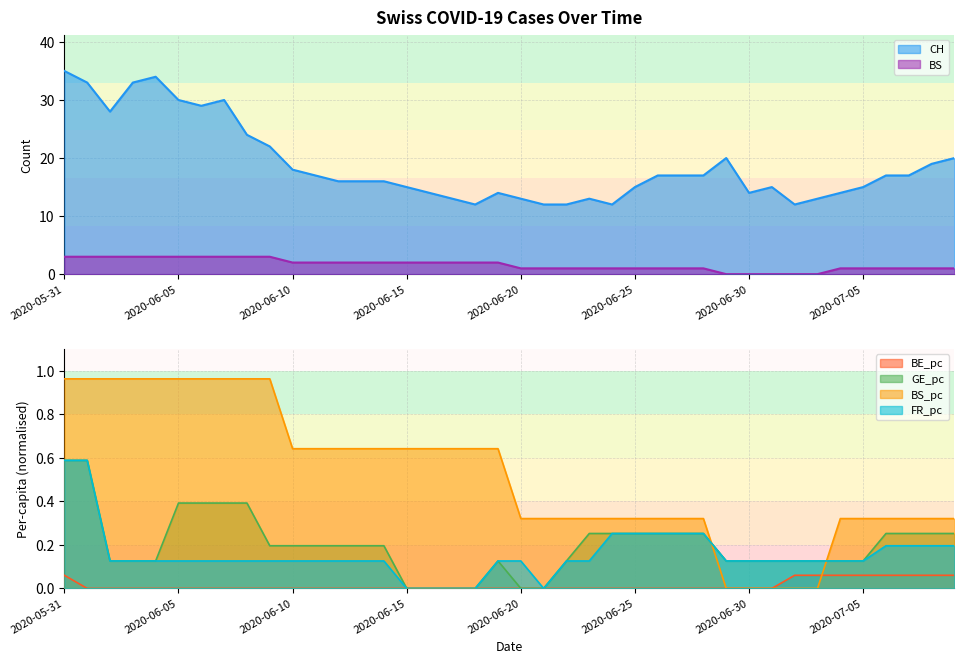

What is the maximum value for BS?

3